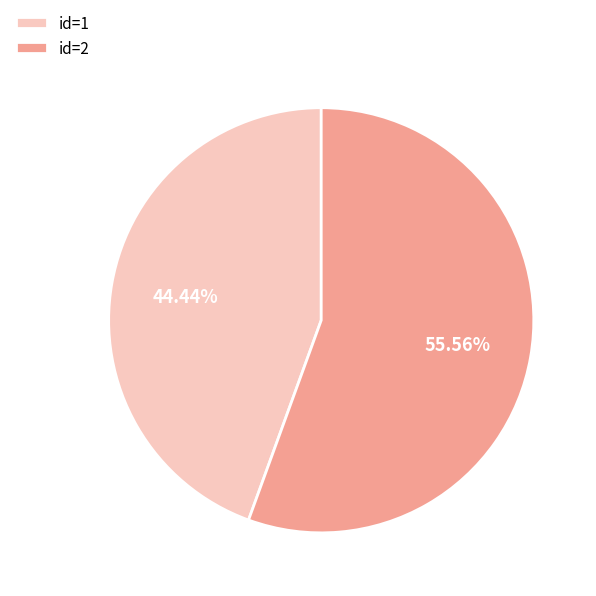

Combined, do id=2 and id=1 account for over 50%?

Yes